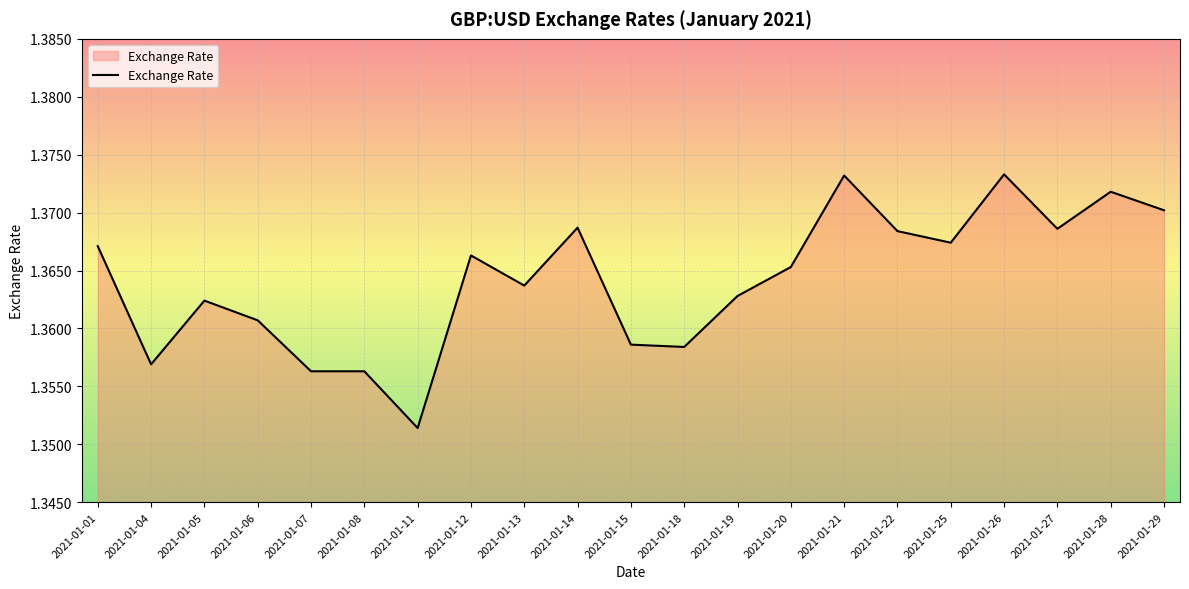

True or false: the data shows 0.4 at 2021-01-25.

False